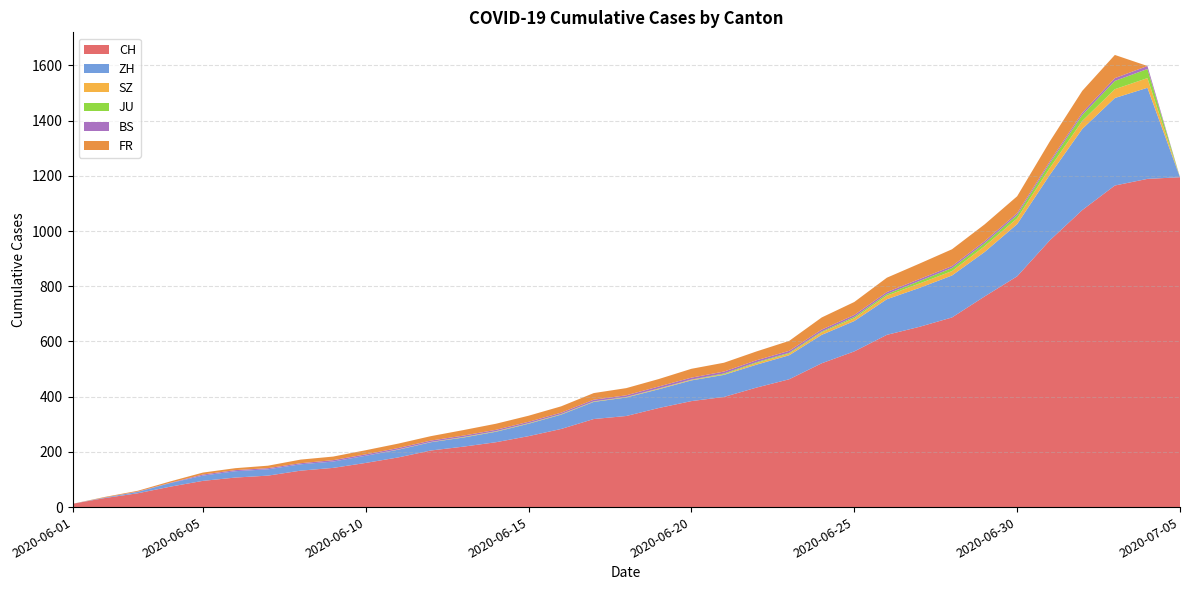

Reading left to right, list all the values displayed in this chart.

CH: 12	33	50	74	95	107	114	132	142	160	180	205	219	235	257	283	319	330	359	384	399	433	463	521	564	624	653	687	763	836	966	1076	1165	1189	1195
ZH: 0	2	5	13	19	23	23	23	23	26	28	30	33	38	45	52	62	67	68	75	80	83	87	103	110	129	141	152	161	189	237	294	317	330	0
SZ: 0	0	0	0	0	0	0	0	0	0	1	1	1	1	1	1	1	1	2	2	2	6	6	9	10	13	16	16	21	21	25	29	32	35	0
JU: 0	0	0	0	0	0	0	0	0	0	0	0	1	1	1	1	1	1	1	1	3	3	3	3	5	6	9	11	11	12	17	22	30	33	0
BS: 0	0	1	1	4	4	4	4	5	5	5	5	5	5	5	5	6	6	7	7	7	7	7	7	7	7	7	7	7	7	7	8	10	11	0
FR: 0	2	3	5	7	7	9	13	13	15	16	16	20	22	22	23	24	26	27	32	32	32	36	44	47	52	56	61	61	61	72	79	84	0	0